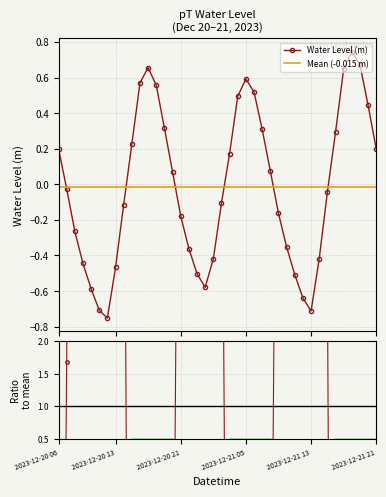

Which has a higher value, 2023-12-21 11:00 or 2023-12-20 10:00?

2023-12-21 11:00